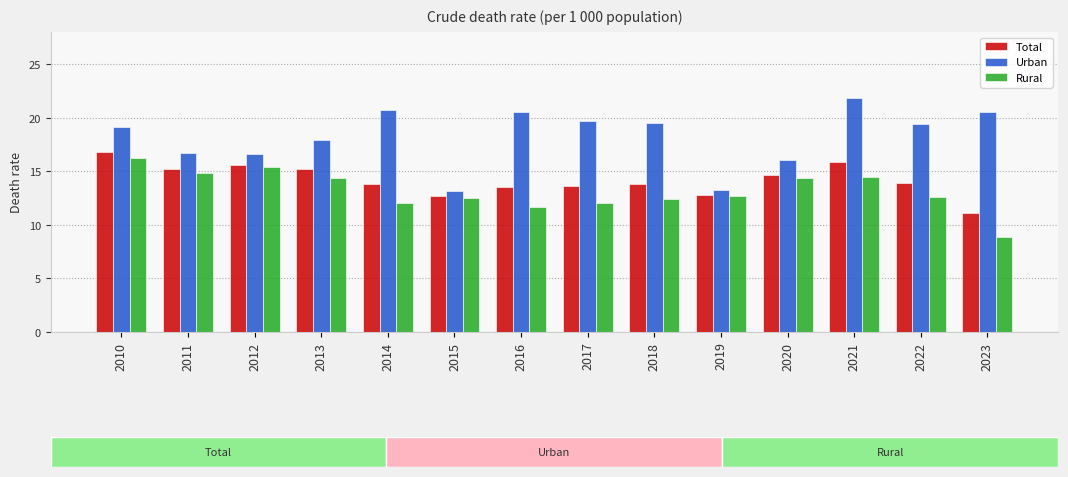

What is the highest value of the Urban series?

21.8